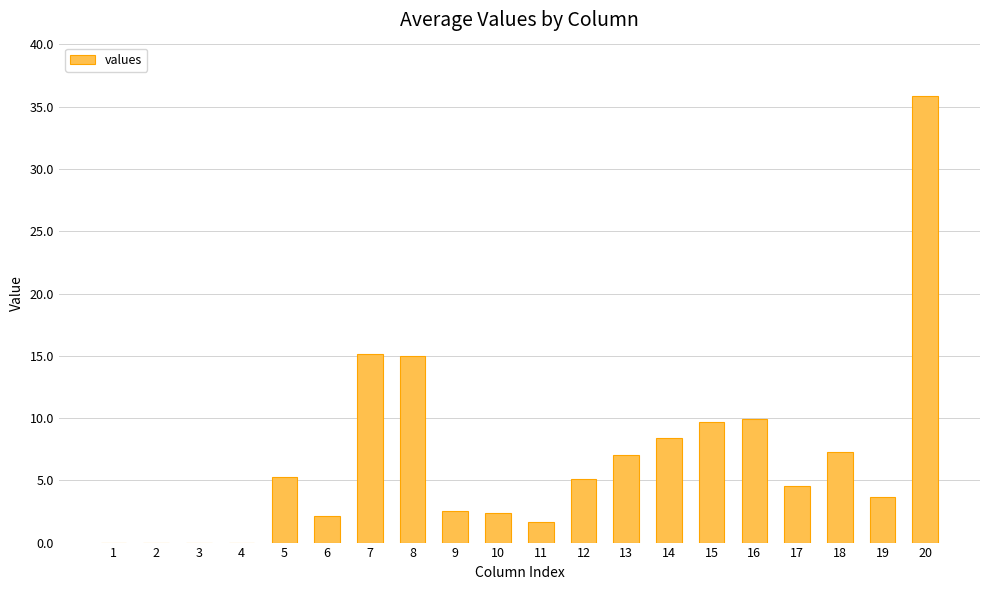

What value does the data have at 14?

8.4